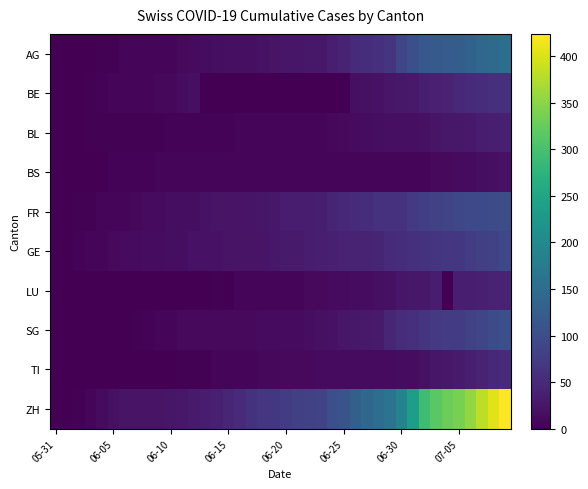

List the series in order of their peak value, lowest first.

BS, BL, LU, TI, BE, GE, FR, SG, AG, ZH